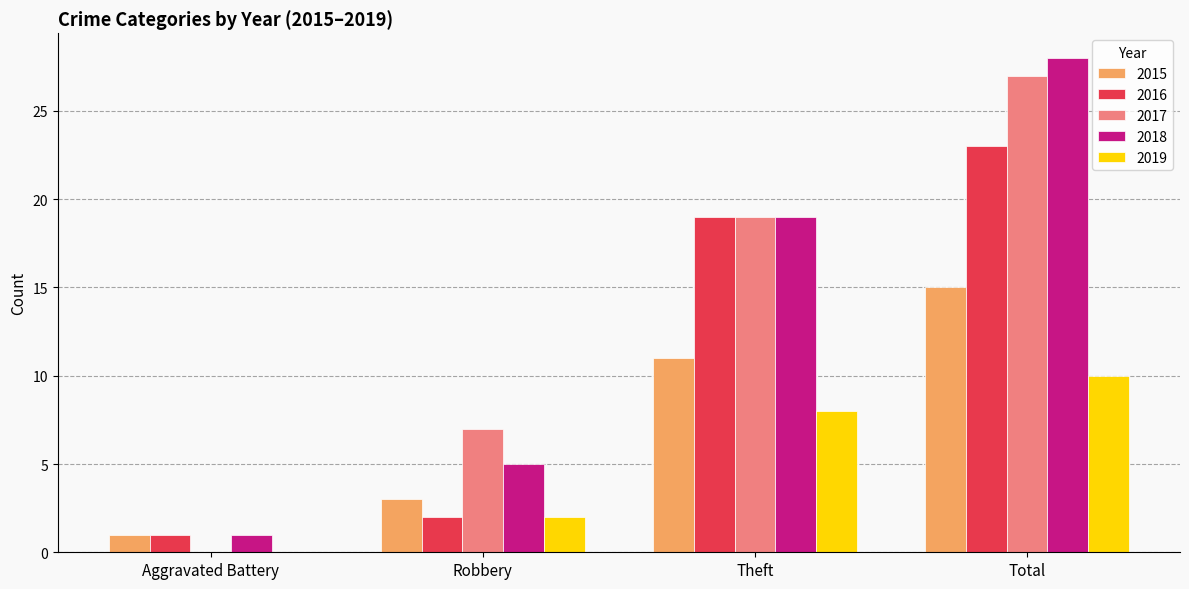

What is the sum of the 2016 values at Total and Robbery?

25